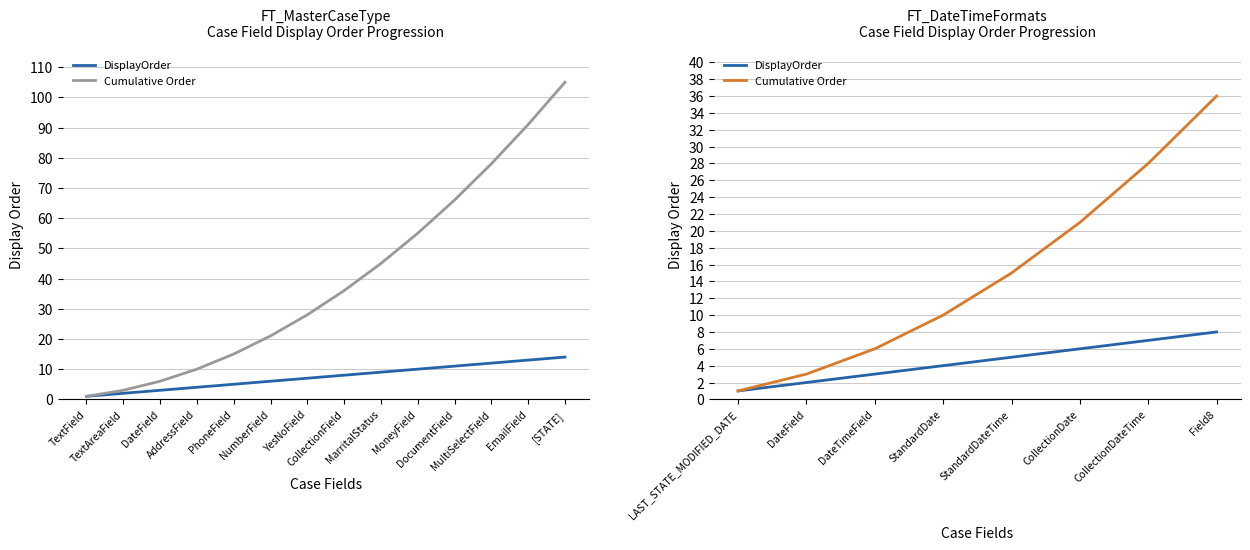

At StandardDateTime, list the series in order from largest to smallest.

Cumulative Order, DisplayOrder